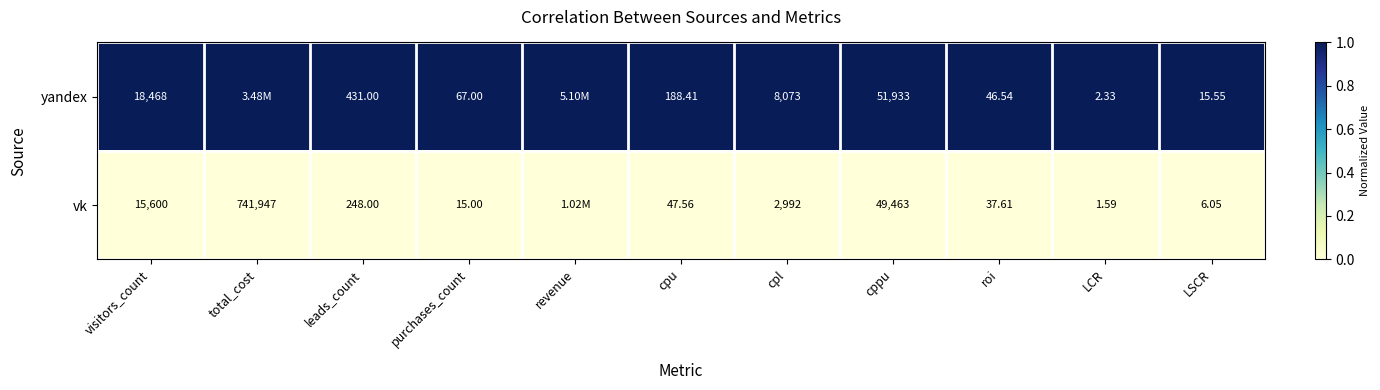

Which label corresponds to the smallest value in the chart?

visitors_count